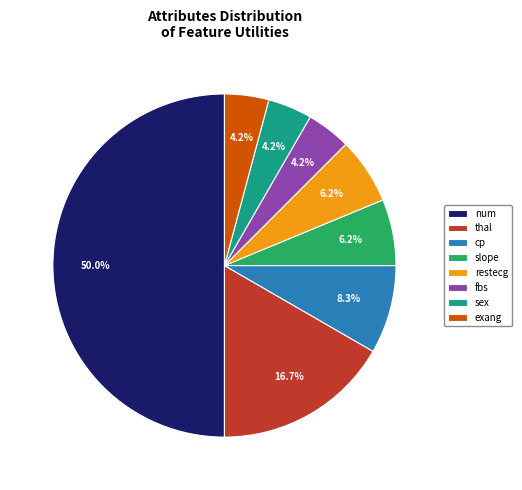

How many slices are in this pie chart?

8